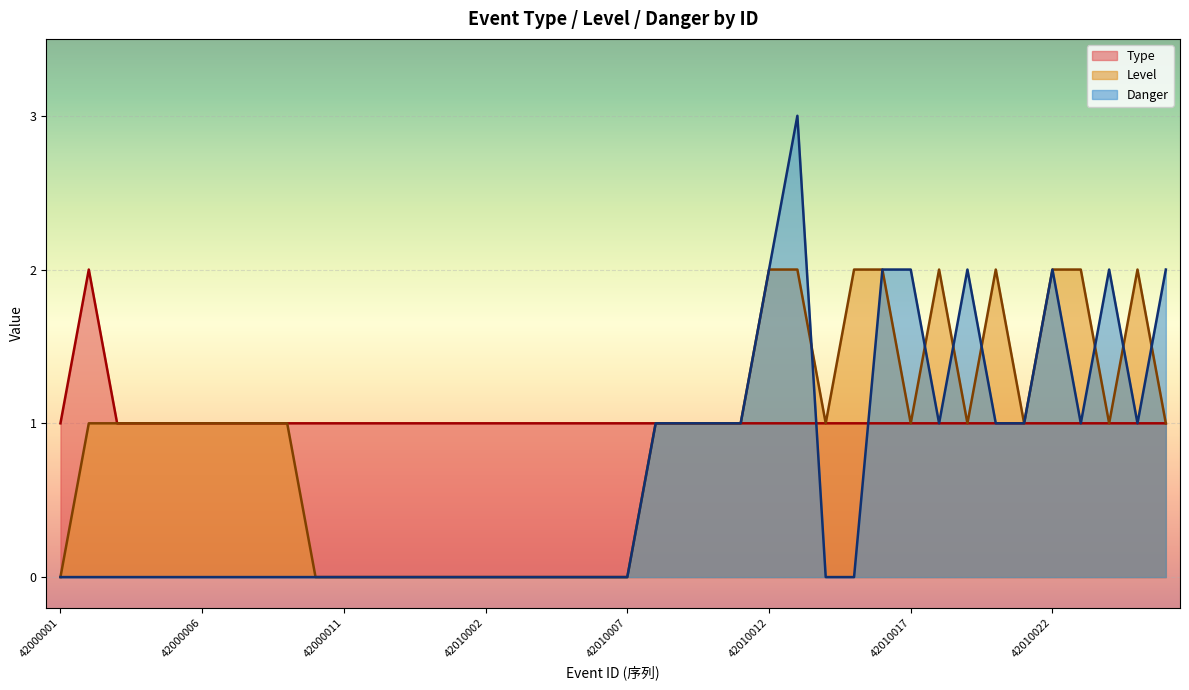

At how many categories does at least one series exceed 0?

40